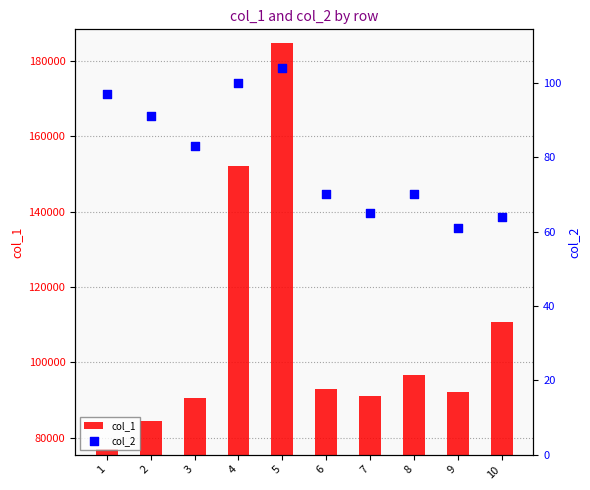

Which series contains the lowest Y value?

col_2